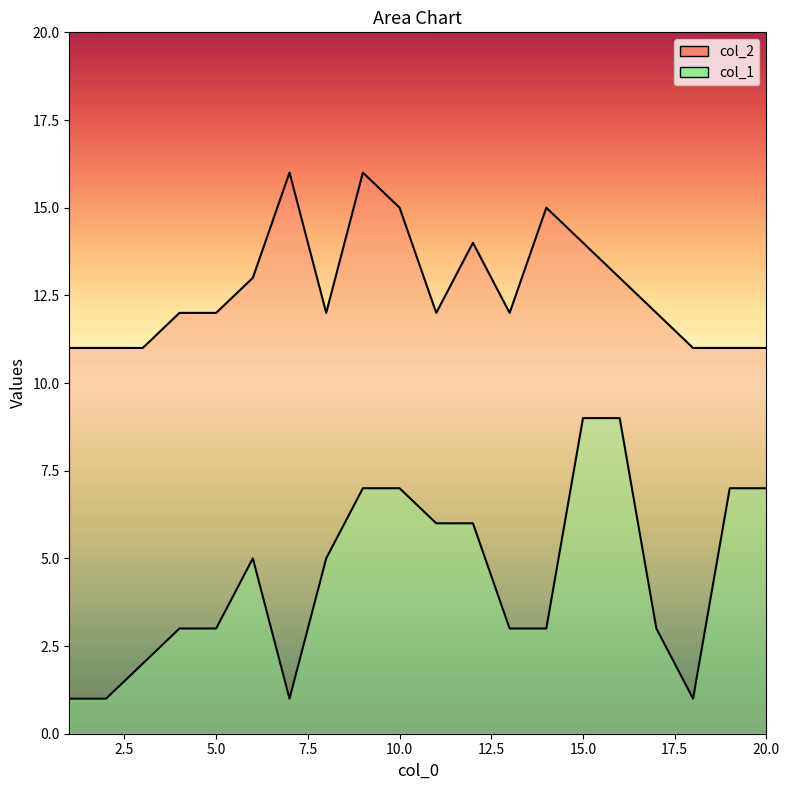

At how many categories does at least one series exceed 15?

2